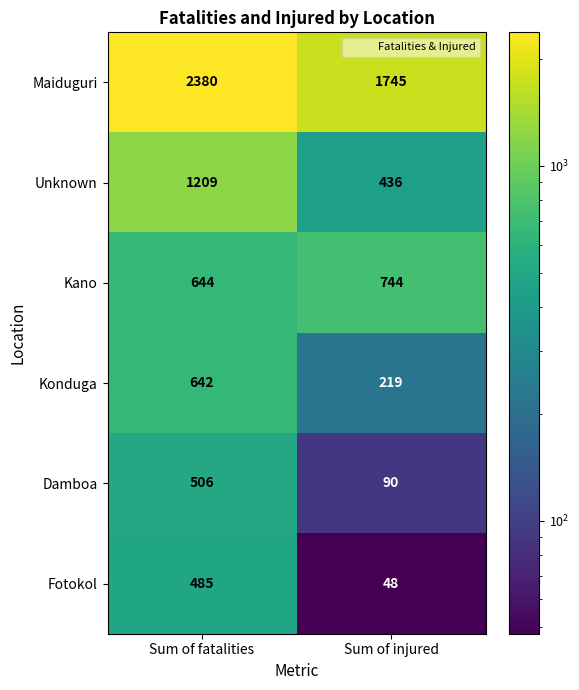

What is the difference between the maximum and minimum values in the Fotokol series?

437